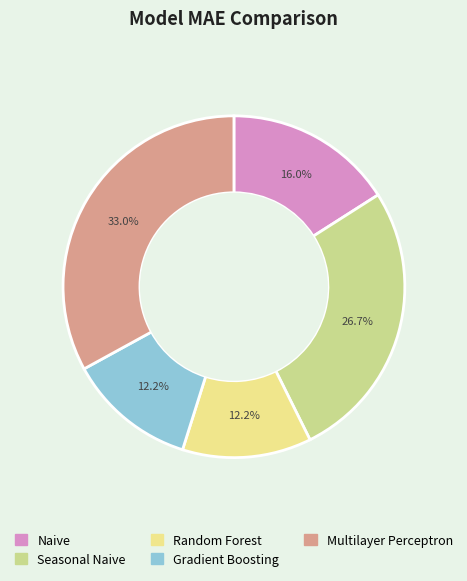

Is Multilayer Perceptron the majority of the pie?

No